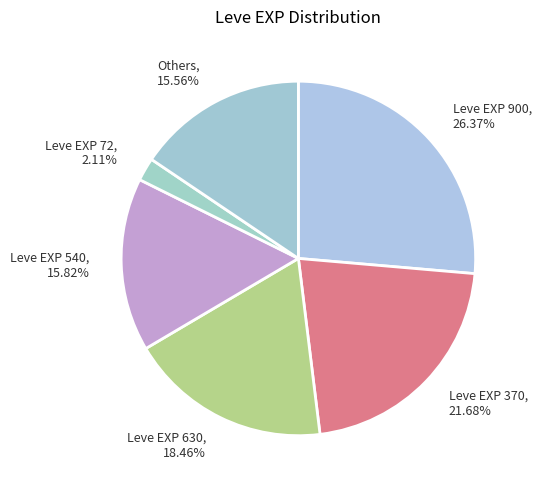

Is there any slice that represents more than half of the pie?

No